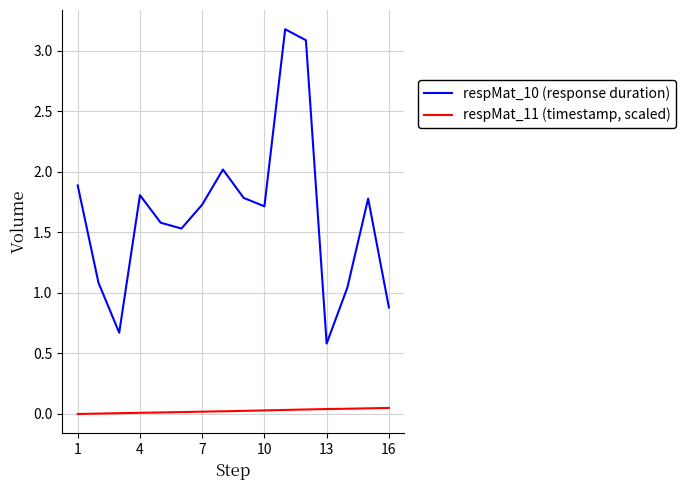

How many values in the respMat_10 (response duration) series are below 1?

3